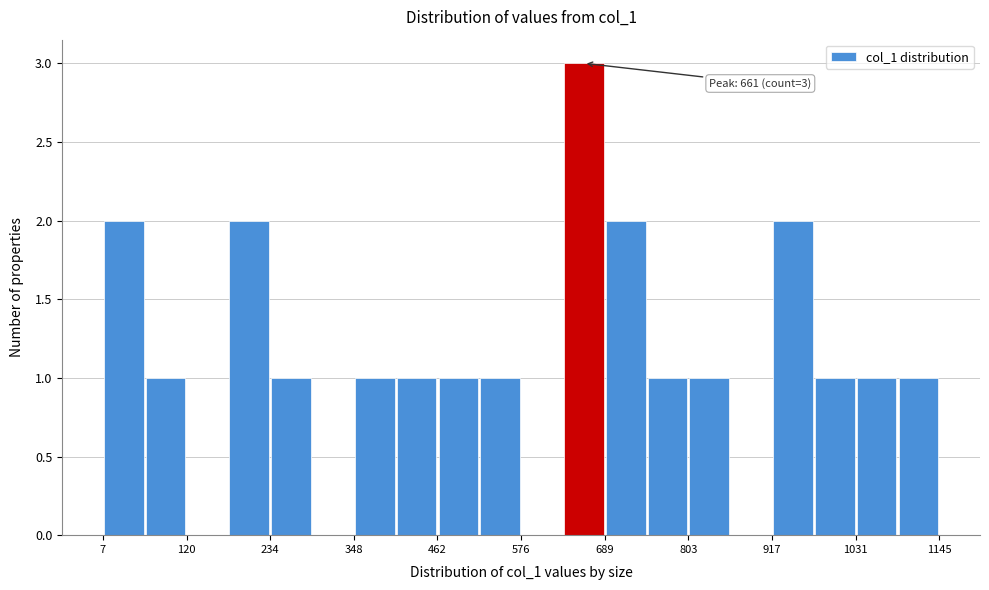

Around what value on the x-axis is the tallest bar? Give the approximate position of its centre, as read against the axis.

660